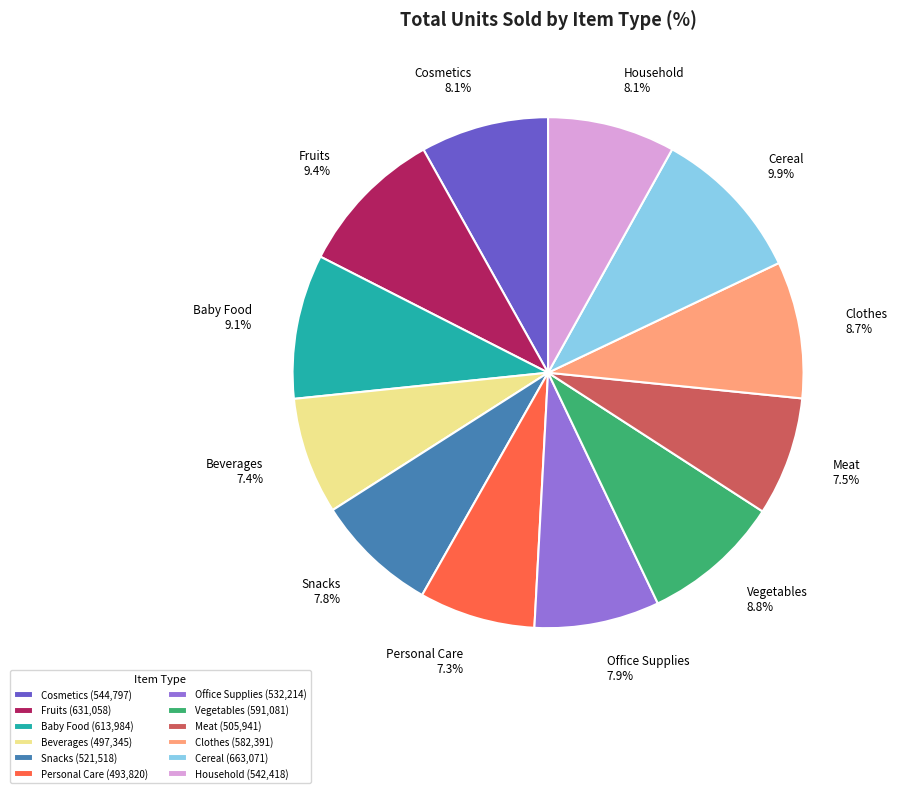

Does Fruits represent more than half of the total?

No